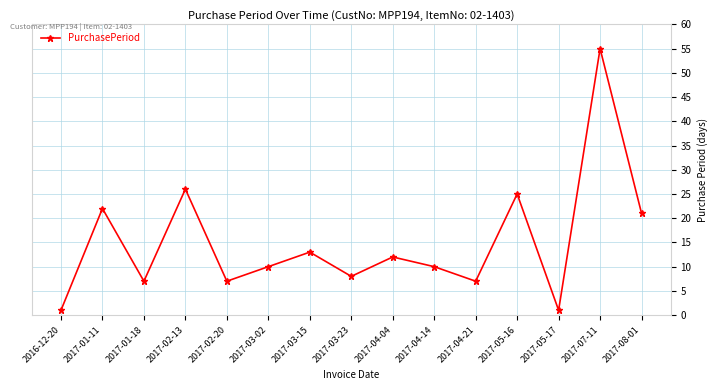

Reading right to left, extract all data points from this chart.

2017-08-01=21	2017-07-11=55	2017-05-17=1	2017-05-16=25	2017-04-21=7	2017-04-14=10	2017-04-04=12	2017-03-23=8	2017-03-15=13	2017-03-02=10	2017-02-20=7	2017-02-13=26	2017-01-18=7	2017-01-11=22	2016-12-20=1